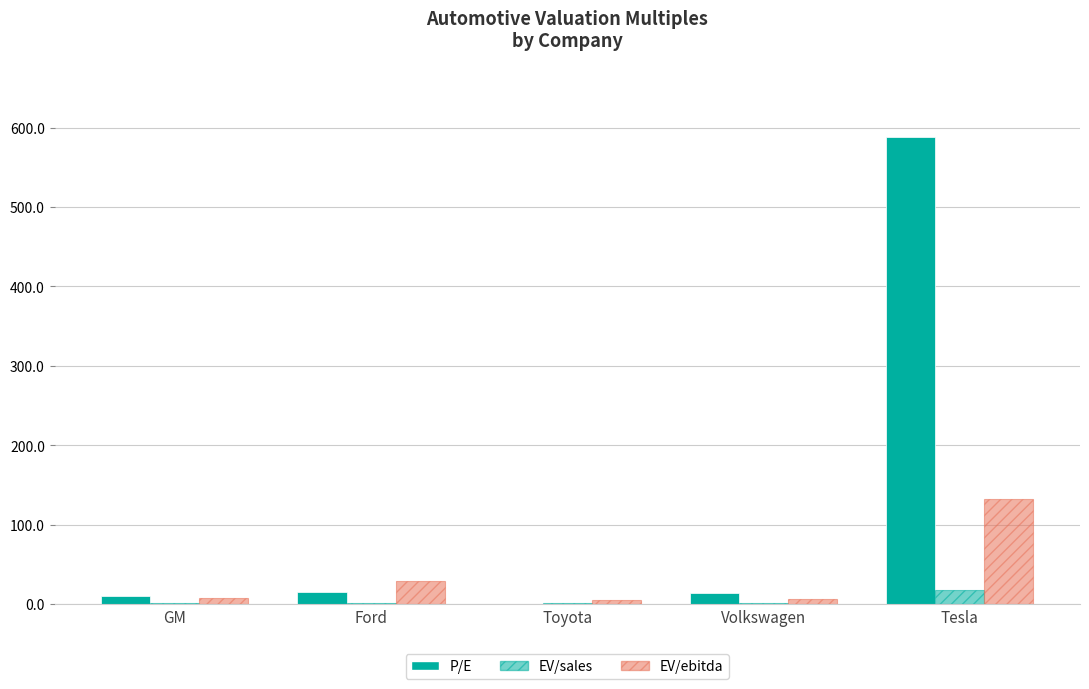

How many groups of bars are there?

5